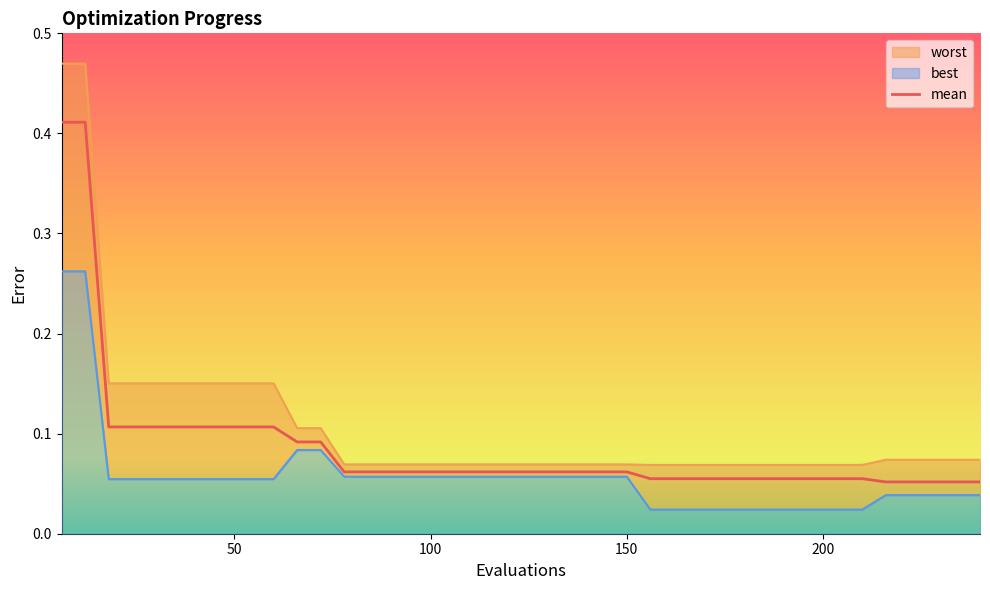

True or false: best and worst cross at least once.

False